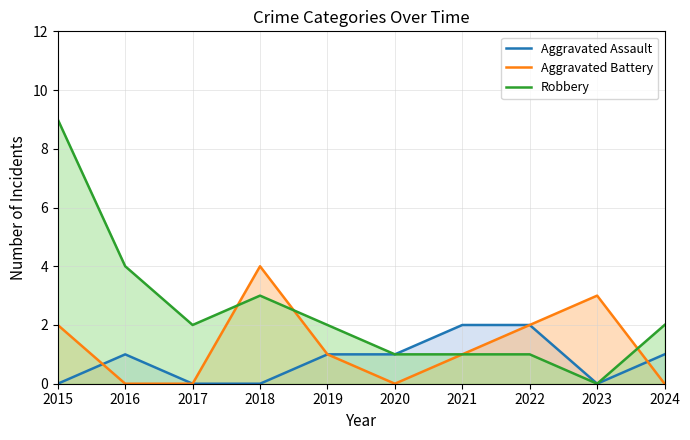

What is the difference between the maximum and minimum values in the Aggravated Assault series?

2